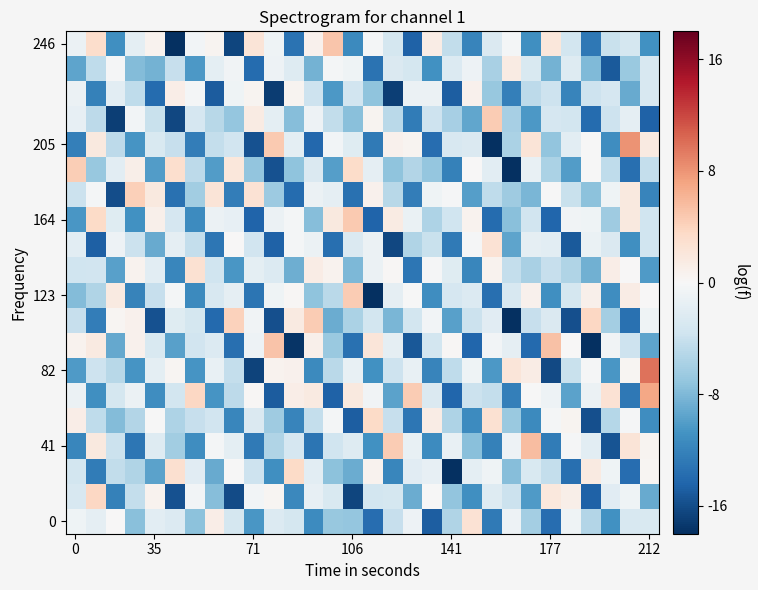

Reading left to right, transcribe all the data shown in this chart.

row_0: -0.8	-1.6	0.1	-7.5	-1.8	-2.5	-7.3	1.2	-3.2	-10.4	-2.5	-3.2	-11.3	-6.9	-7.0	-13.7	-4.2	-0.9	-14.8	-5.4	2.6	-12.7	-0.9	-6.1	-13.7	-0.8	-5.3	-10.9	-2.9	-2.7
row_1: -2.9	3.8	-12.1	-4.3	0.7	-15.7	-0.5	-7.7	-16.0	-0.5	0.4	-11.5	-1.5	-2.7	-16.5	-3.3	-3.2	-8.9	-0.1	-7.1	-11.1	-2.3	-3.8	-10.2	2.0	1.0	-14.6	-2.1	-0.8	-9.1
row_2: -3.2	-12.6	-4.5	-5.4	-9.6	2.9	-2.0	-9.0	-0.1	-3.7	-11.0	3.5	-1.9	-7.4	-9.0	0.7	-11.8	-2.0	-1.5	-18.0	-1.8	-0.7	-7.6	-2.7	-4.2	-13.6	1.6	-0.8	-13.6	0.4
row_3: -11.8	1.8	-3.9	-13.0	-2.3	-6.2	-11.2	-0.4	-1.8	-12.8	-5.4	-3.1	-13.1	-3.5	-2.3	-10.8	4.5	-1.3	-11.3	-1.4	-7.6	-12.1	-1.0	5.6	-12.6	-0.2	-1.9	-15.6	2.3	0.5
row_4: 1.2	-4.5	-7.9	-5.3	-0.0	-5.5	-4.1	-3.5	-11.8	-2.6	-6.5	-11.9	-4.3	-0.4	-14.8	3.5	-4.2	-13.0	1.3	-5.5	-11.4	2.8	-6.6	-11.5	-0.4	0.5	-15.8	-5.1	-0.2	-11.2
row_5: -1.1	-11.0	-3.2	-1.1	-11.2	-3.3	3.8	-10.6	-4.7	0.2	-15.0	1.2	1.7	-14.5	1.8	-0.6	-9.6	4.6	-2.5	-14.3	-3.8	-4.3	-12.3	-0.1	-1.0	-9.6	-1.1	2.6	-12.9	7.0
row_6: -10.2	-3.7	-5.0	-10.6	-1.8	0.3	-10.6	-1.4	-4.3	-16.6	0.7	0.8	-11.4	-4.9	-1.3	-10.9	-3.8	-1.3	-11.9	-4.6	-0.7	-10.4	2.1	1.4	-16.2	-3.9	-0.3	-10.5	0.4	9.8
row_7: 0.6	1.6	-9.2	0.8	-2.7	-9.8	-3.5	-2.5	-13.5	-0.9	5.1	-17.7	0.9	-6.6	-13.5	2.1	-1.6	-15.3	-3.3	0.2	-14.3	-0.5	-1.7	-14.0	5.3	0.1	-18.1	-0.6	-3.8	-9.5
row_8: -4.2	-12.4	0.4	0.8	-15.7	-2.1	-3.2	-14.0	4.2	-0.6	-15.8	1.6	4.6	-9.0	-5.7	-3.3	-8.3	-3.3	-0.5	-9.7	-3.9	-2.0	-21.8	-4.2	-2.6	-15.8	3.8	-6.1	-13.4	-0.7
row_9: -7.7	-5.4	1.7	-12.0	-4.1	-0.4	-11.5	-2.9	-1.6	-13.2	-0.8	0.2	-7.3	-4.8	4.6	-17.9	-1.6	-0.0	-11.2	-3.0	-2.4	-13.5	-2.9	0.7	-11.0	-3.2	0.9	-11.1	1.3	0.1
row_10: -3.6	-3.5	-9.8	0.7	-1.9	-11.7	2.7	-3.6	-10.4	-1.7	-2.5	-8.8	1.3	0.6	-8.1	-1.1	0.2	-13.0	-0.2	-2.2	-11.8	0.7	-4.3	-5.8	-4.2	-5.4	-8.6	1.2	0.1	-10.2
row_11: -1.8	-14.8	-0.9	-3.8	-9.1	-1.6	-4.3	-13.0	0.1	-3.5	-14.5	-0.4	-1.1	-13.6	-2.5	-1.1	-16.4	-5.4	-4.0	-12.7	-0.2	2.6	-9.5	-1.6	-1.9	-15.1	-1.2	-2.7	-11.1	-3.6
row_12: -10.5	3.5	-2.1	-10.9	0.9	-3.0	-11.4	-1.1	-1.5	-14.4	-1.1	-0.3	-7.7	1.7	4.7	-14.4	1.5	-1.3	-5.5	-3.6	0.6	-13.9	-7.5	-3.4	-14.3	-0.7	-0.8	-6.4	1.7	-3.5
row_13: -3.8	-0.3	-16.0	4.4	1.7	-13.5	-6.3	2.3	-12.4	2.6	-6.6	-13.9	-1.1	-1.7	-13.4	0.7	-5.0	-12.5	-0.8	-0.3	-9.9	-4.5	-6.4	-8.2	-0.1	-4.0	-7.4	-0.8	1.7	-11.9
row_14: 4.4	-6.8	-1.9	1.1	-10.1	3.0	-4.7	-10.0	2.0	-7.1	-15.6	-7.3	-2.6	-9.9	3.4	-1.6	-7.2	-5.3	-6.9	-12.2	0.0	-1.9	-18.3	-1.4	-5.7	-10.1	-0.0	-4.6	-13.6	-4.3
row_15: -12.2	1.7	-4.8	-10.5	-2.7	-4.2	-12.4	-4.2	-3.5	-15.7	4.8	-1.7	-14.2	-0.5	-2.1	-12.7	0.7	0.5	-13.7	-2.9	-2.6	-19.0	-5.7	2.3	-7.1	-1.9	-0.1	-11.1	8.1	1.6
row_16: -1.5	-4.7	-16.9	-0.5	-4.1	-16.3	-3.1	-5.0	-7.0	1.5	-1.8	-7.6	-0.9	-4.4	-7.5	0.5	-4.9	-12.6	-3.8	-6.0	-9.3	4.6	-6.0	-10.4	-3.1	-3.3	-13.8	-3.7	-1.7	-14.6
row_17: -1.0	-12.2	-1.9	-4.5	-13.8	1.1	-0.3	-15.0	-0.8	0.4	-17.1	0.5	-3.8	-10.3	-3.4	-7.2	-16.9	-1.0	-1.0	-14.8	0.8	-6.8	-12.3	-4.8	-3.8	-11.9	-3.7	-3.0	-9.0	-2.9
row_18: -9.6	-4.5	-0.2	-7.7	-8.6	-4.2	-10.3	-1.7	-0.7	-13.9	-0.9	-2.3	-8.6	-0.4	-0.8	-13.3	-2.6	-3.1	-10.9	-2.4	-0.9	-5.8	1.5	-2.8	-8.5	-2.4	-7.9	-15.1	-6.7	-2.9
row_19: -1.1	3.2	-11.1	-1.8	0.7	-18.7	-0.4	0.5	-16.5	2.3	-0.8	-13.3	0.8	5.0	-11.5	-0.4	-3.2	-14.6	1.4	-4.4	-11.8	-2.6	-0.4	-11.1	2.0	-3.3	-12.9	-4.1	-3.1	-10.9